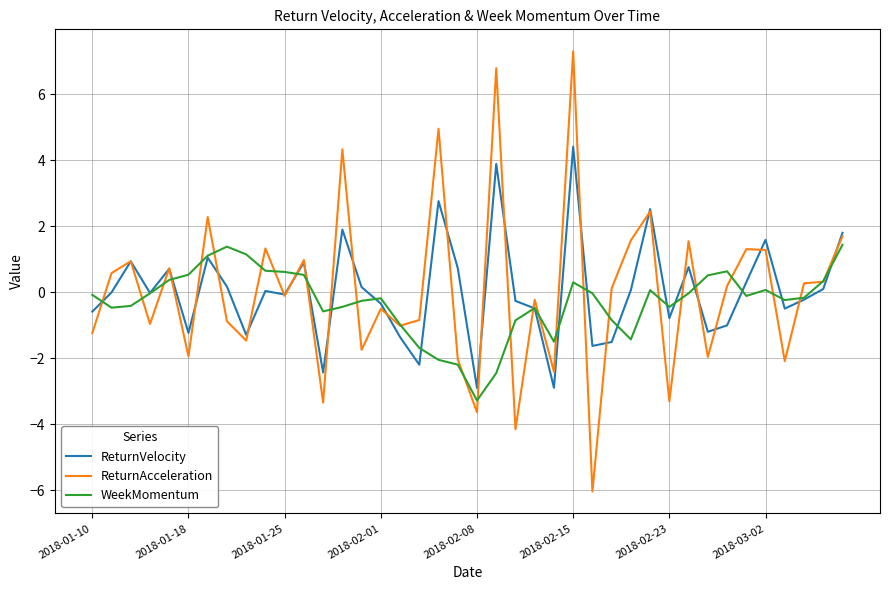

What is the smallest value displayed?

-6.0